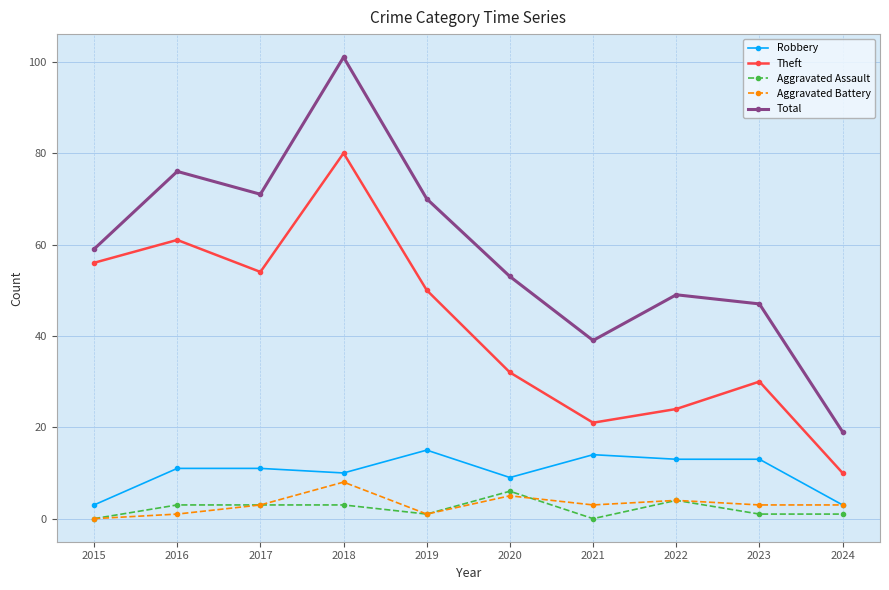

Reading left to right, extract all data points from this chart.

Robbery: 3	11	11	10	15	9	14	13	13	3
Theft: 56	61	54	80	50	32	21	24	30	10
Aggravated Assault: 0	3	3	3	1	6	0	4	1	1
Aggravated Battery: 0	1	3	8	1	5	3	4	3	3
Total: 59	76	71	101	70	53	39	49	47	19